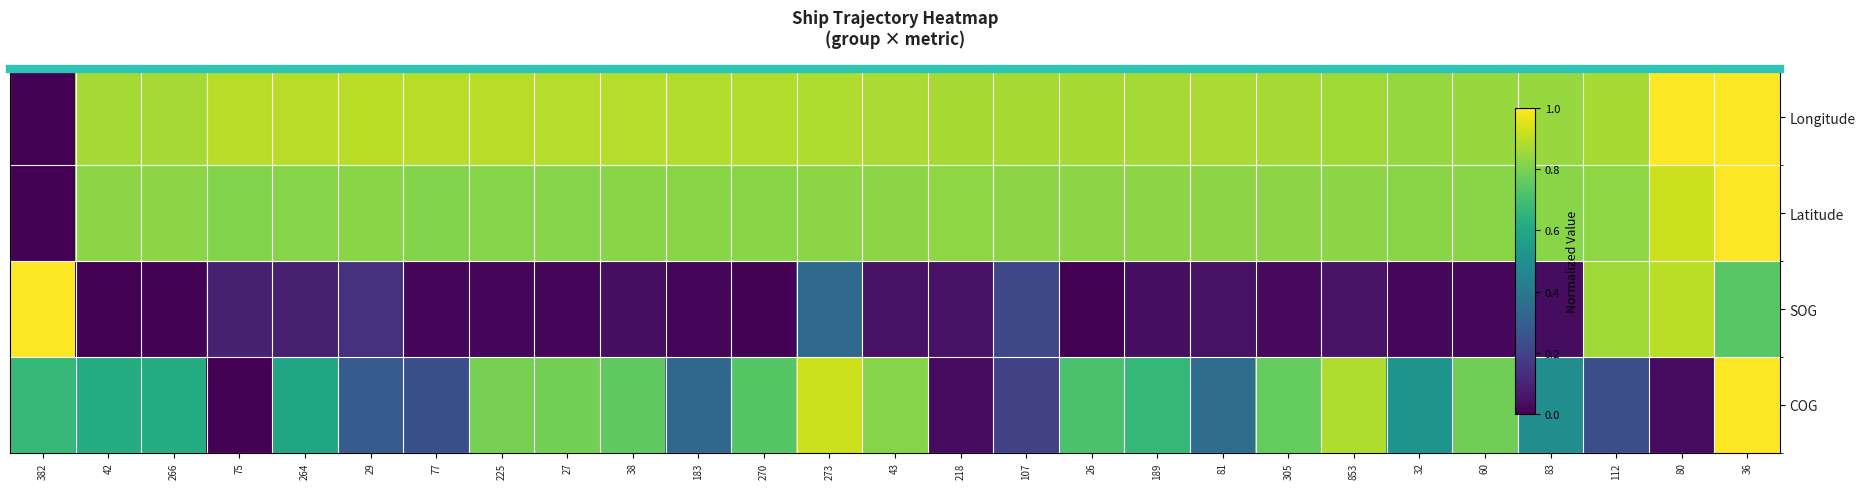

What is the total value across all series at 29?

2.1